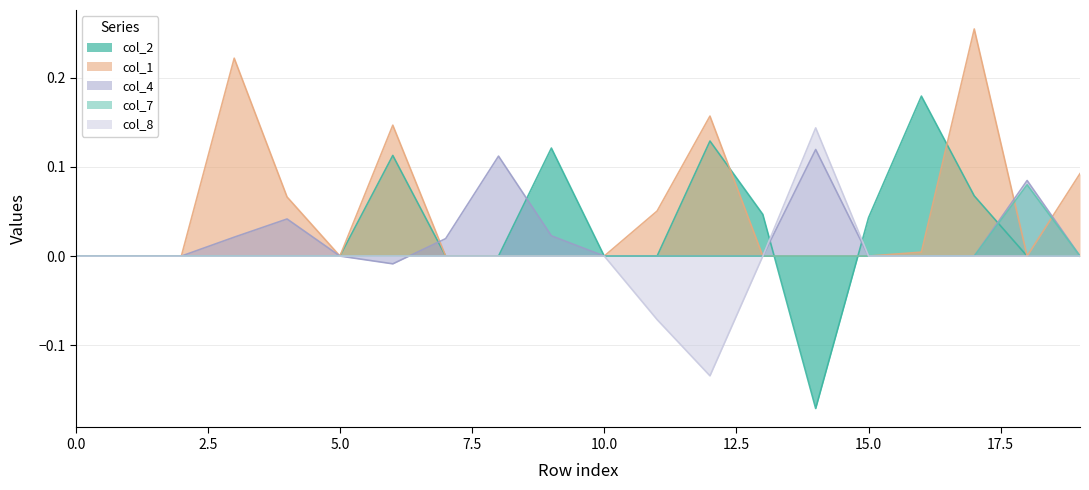

At which category does the chart reach its minimum across all series?

14